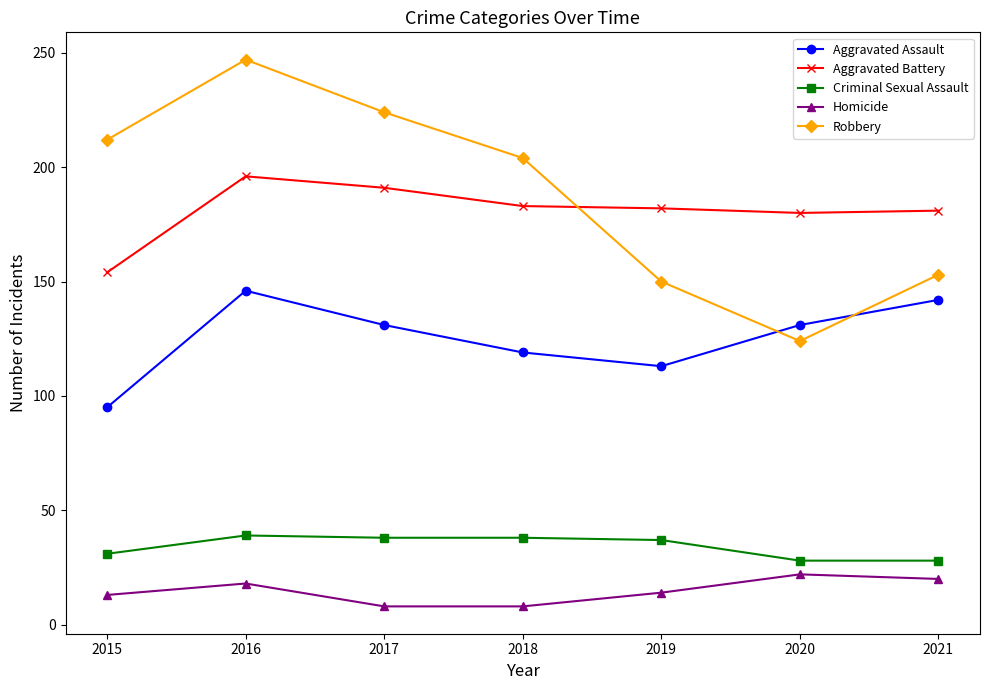

What is the total value across all series at 2017?

592